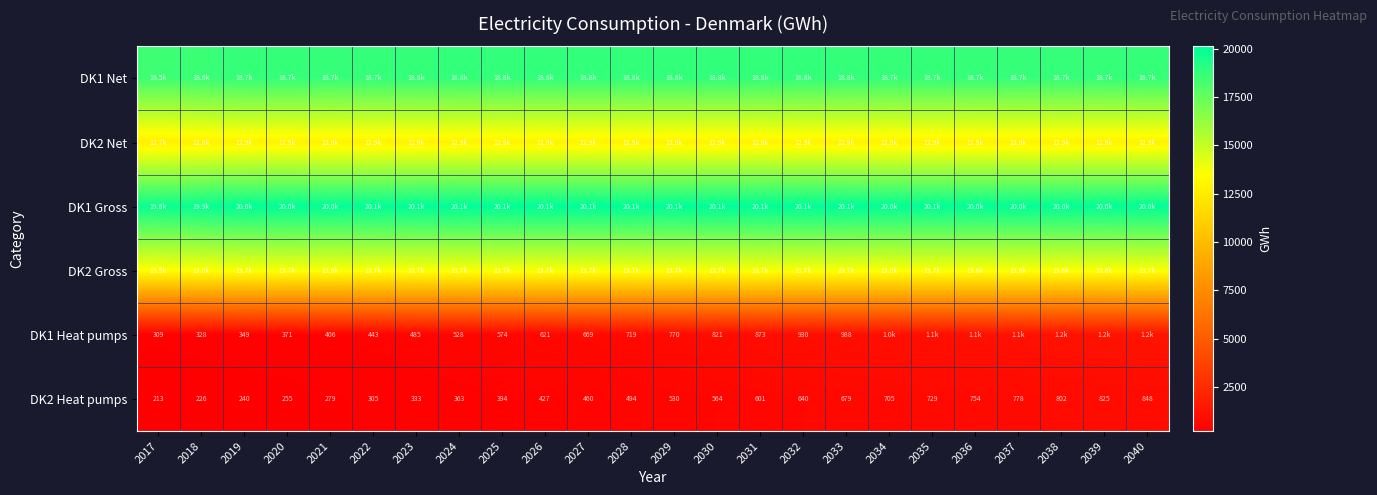

Rank the categories by DK2 Heat pumps value from lowest to highest.

2017, 2018, 2019, 2020, 2021, 2022, 2023, 2024, 2025, 2026, 2027, 2028, 2029, 2030, 2031, 2032, 2033, 2034, 2035, 2036, 2037, 2038, 2039, 2040